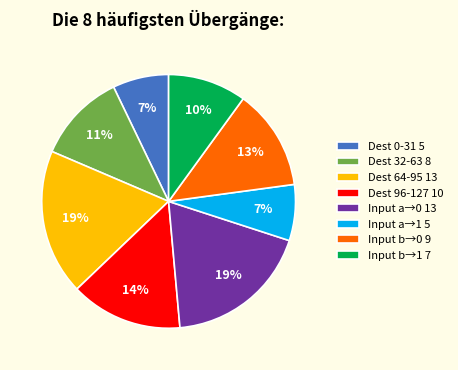

Does Dest 32-63 8 represent more than half of the total?

No